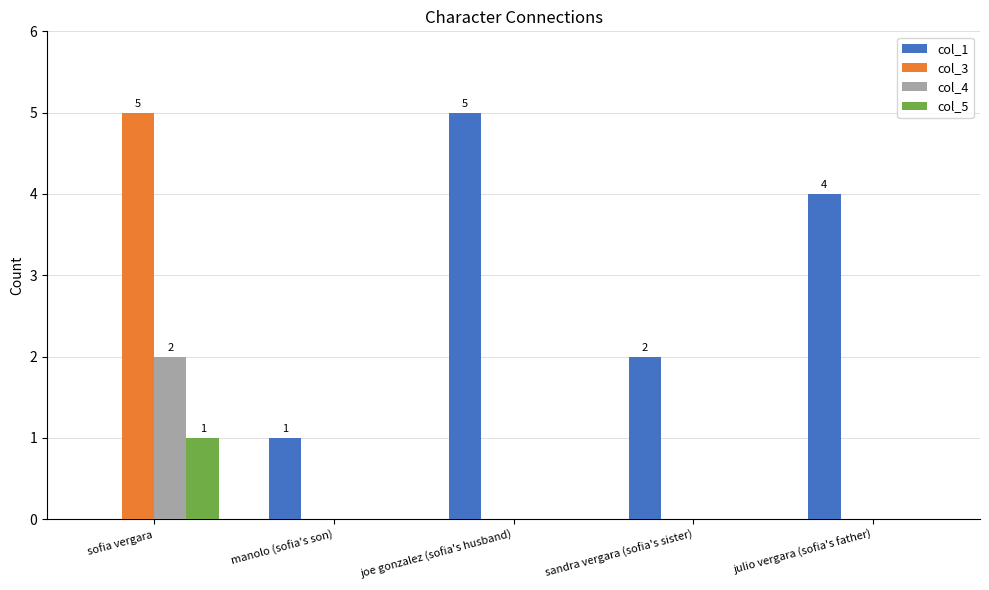

The value of col_5 at julio vergara (sofia's father) is 0. True or false?

True